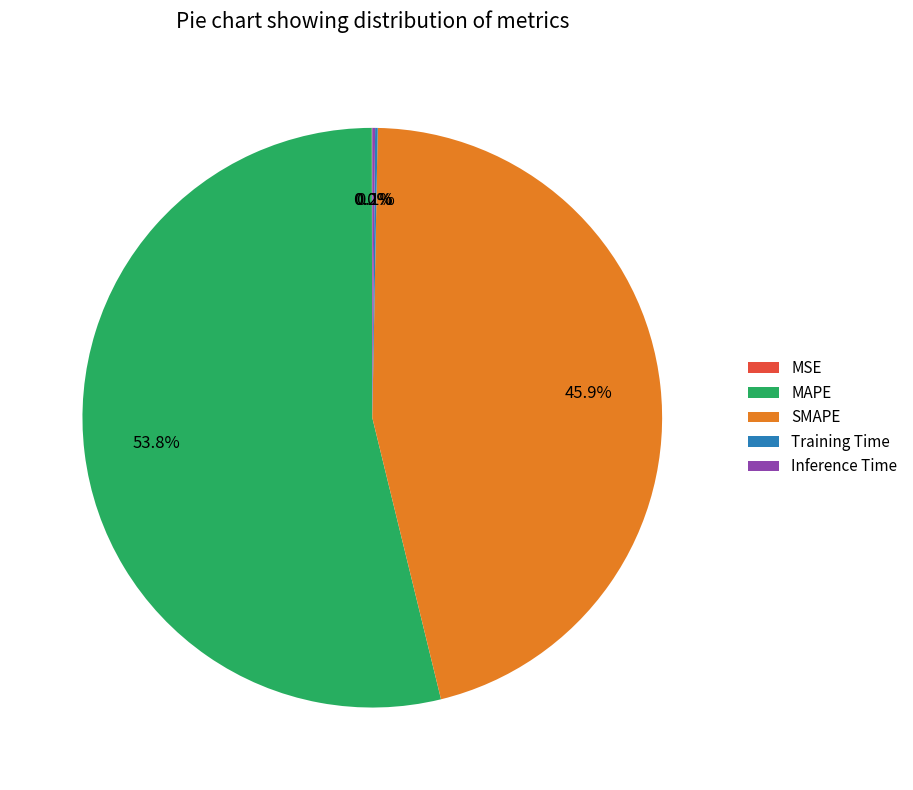

What portion of the pie excludes MAPE?

46.2%